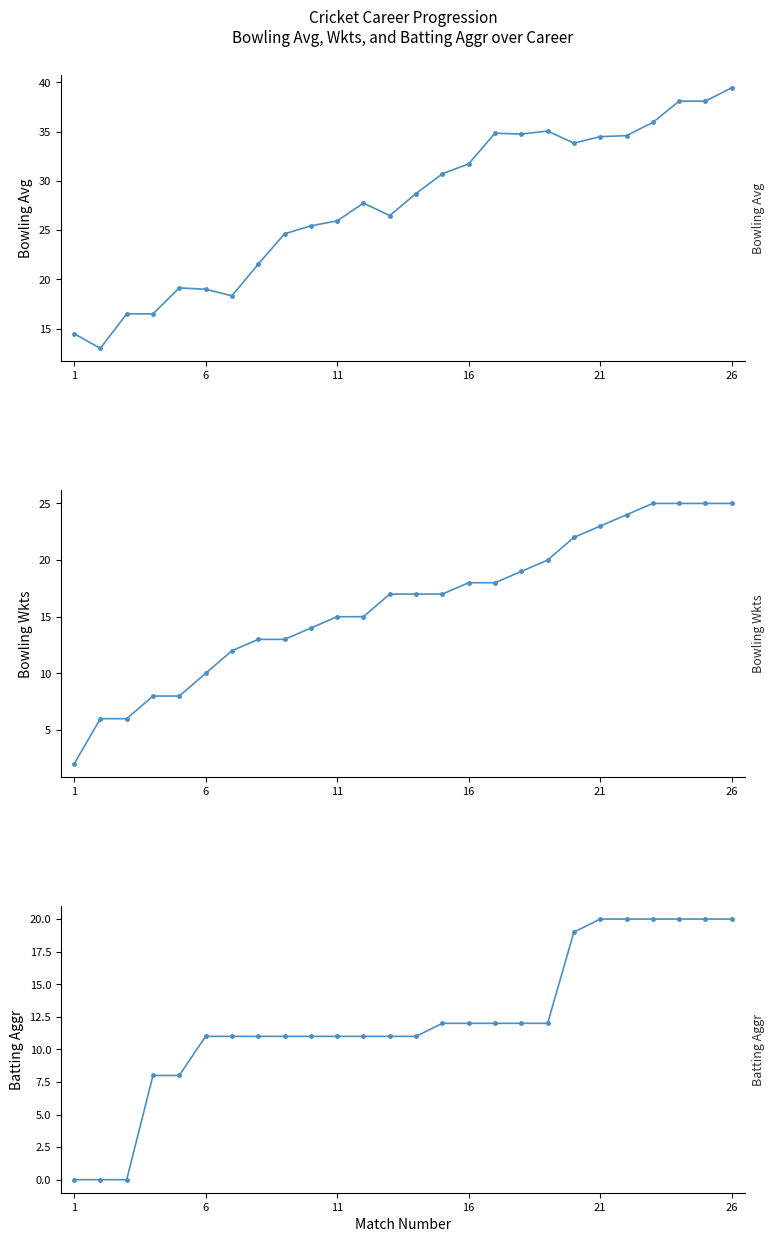

At 16, list the series in order from smallest to largest.

Bowling Wkts, Batting Aggr, Bowling Avg